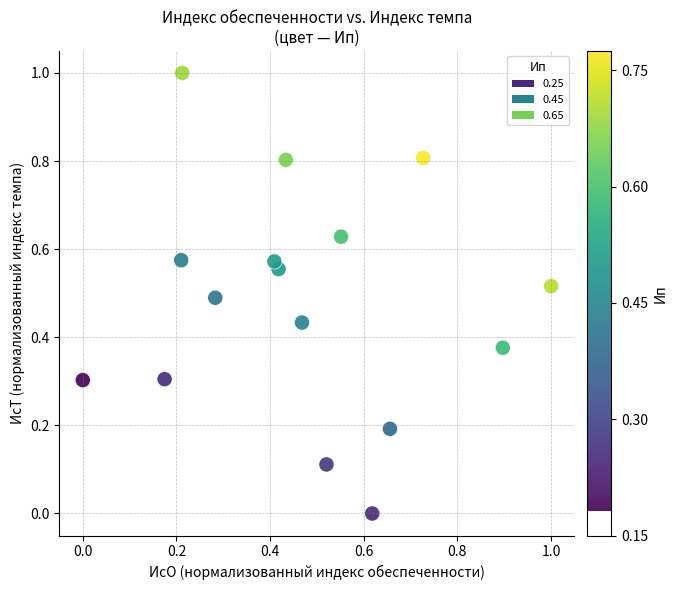

What is the range of X values (max minus min)?

1.0